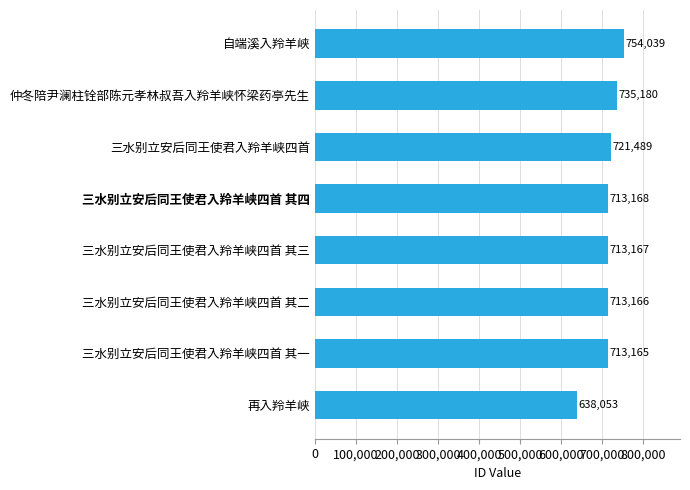

The value at 再入羚羊峡 is 638053. True or false?

True